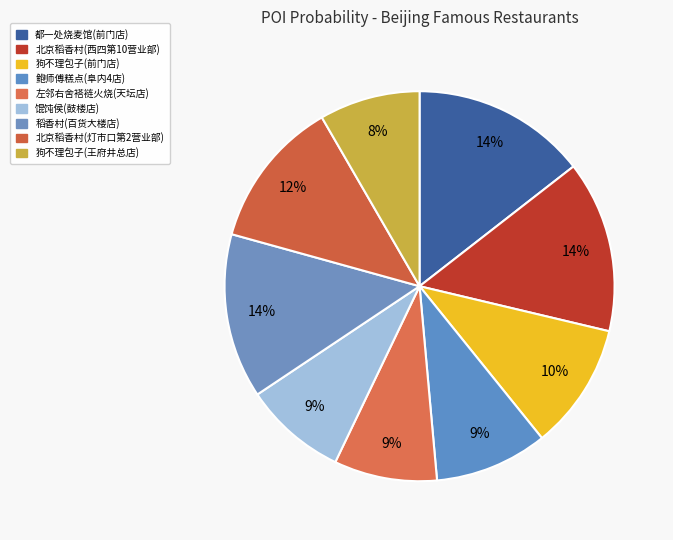

Is there a majority slice in this chart?

No